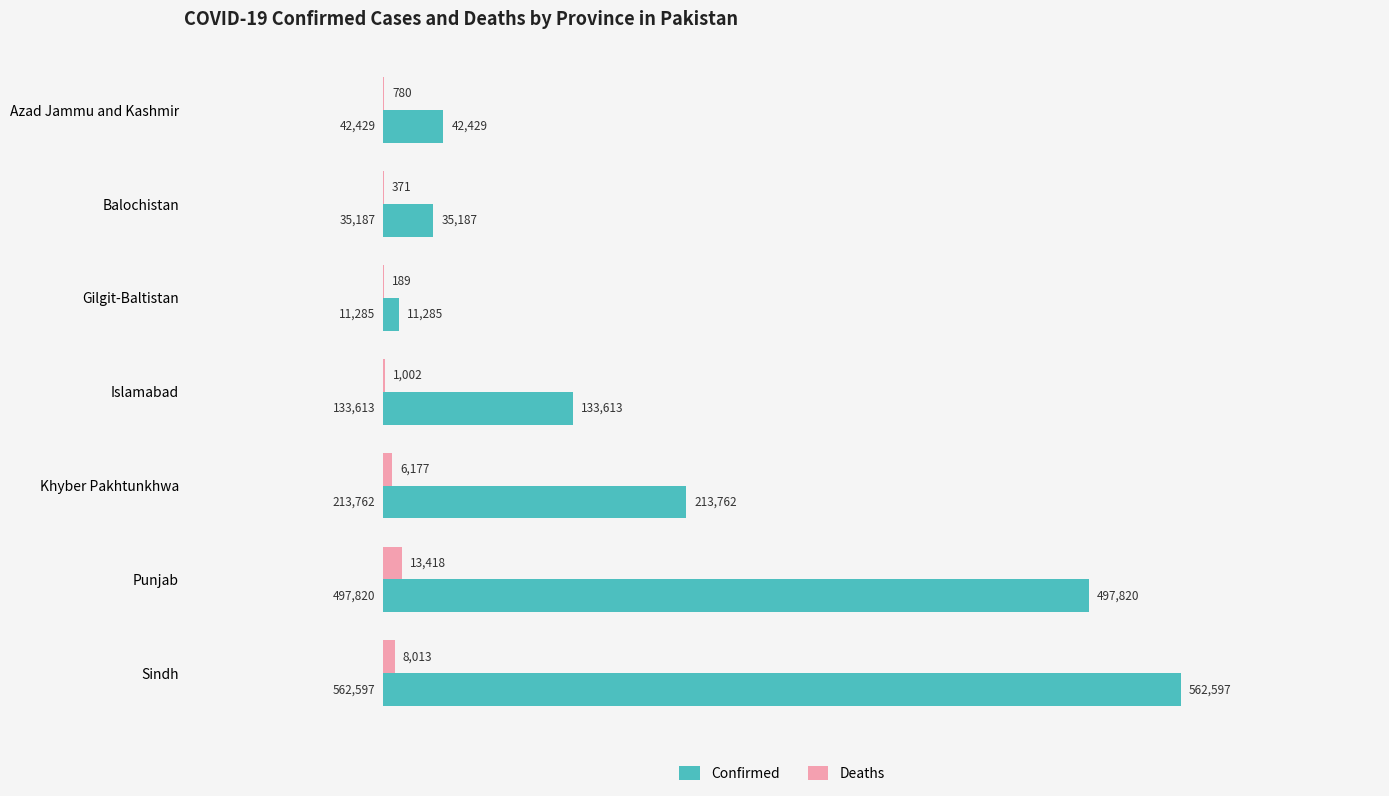

Which series has the largest range (max minus min)?

Confirmed